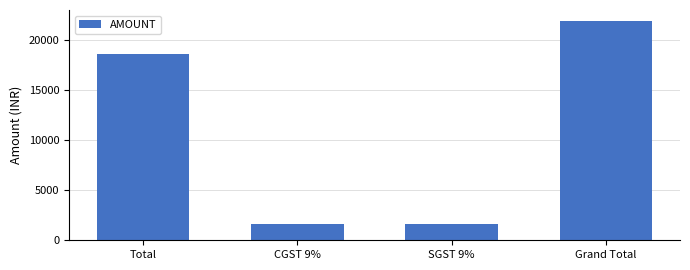

What is the difference between the maximum and minimum values?

20230.4